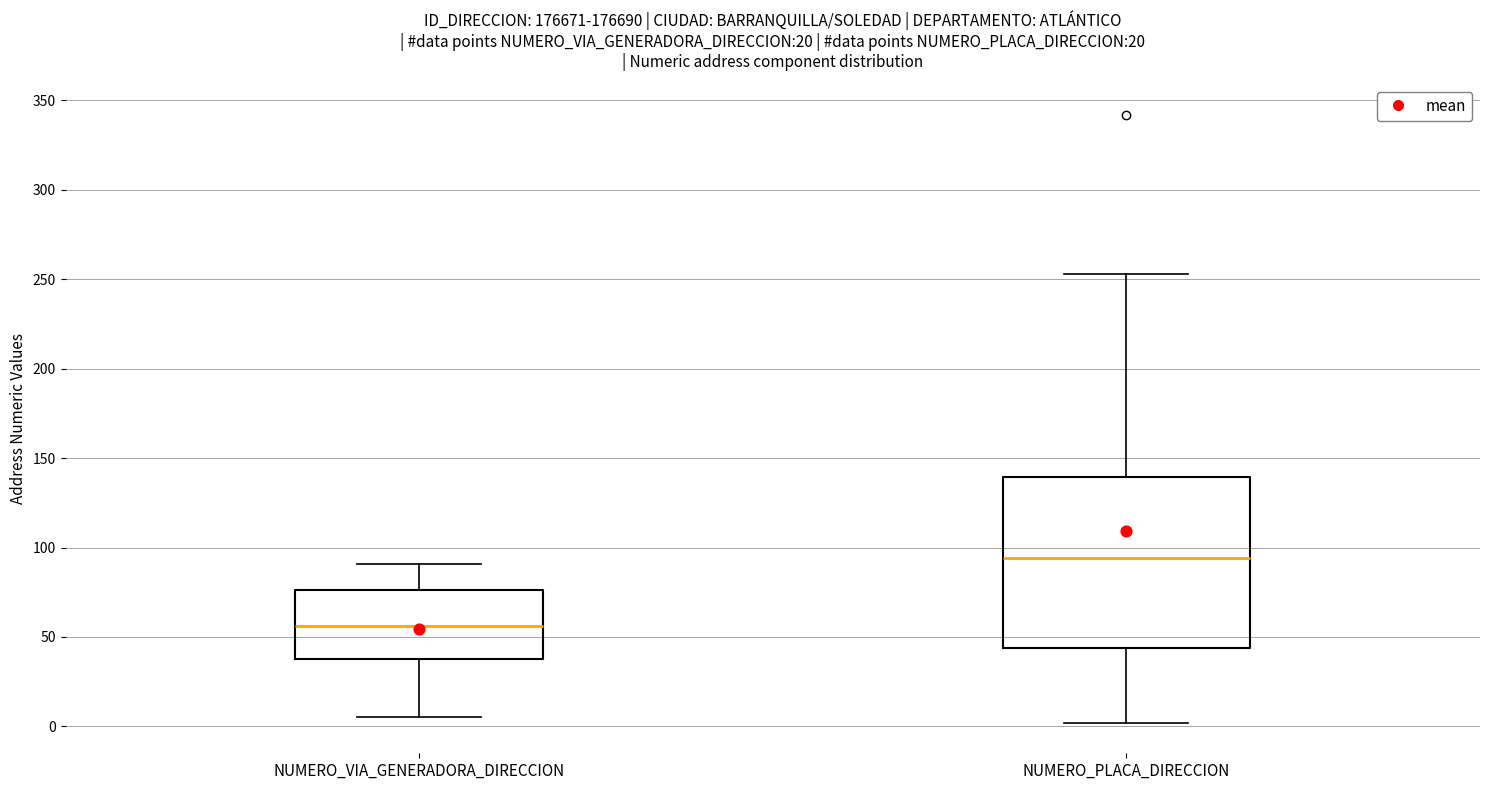

Reading left to right, read every box against the y-axis: the position of its median line, the range the box covers, and the ends of its whiskers. The values are not printed on the chart, so give them approximately, as read against the axis.

NUMERO_VIA_GENERADORA_DIRECCION: median 55, box 40 to 75, whiskers 5 to 90
NUMERO_PLACA_DIRECCION: median 95, box 45 to 140, whiskers 0 to 255